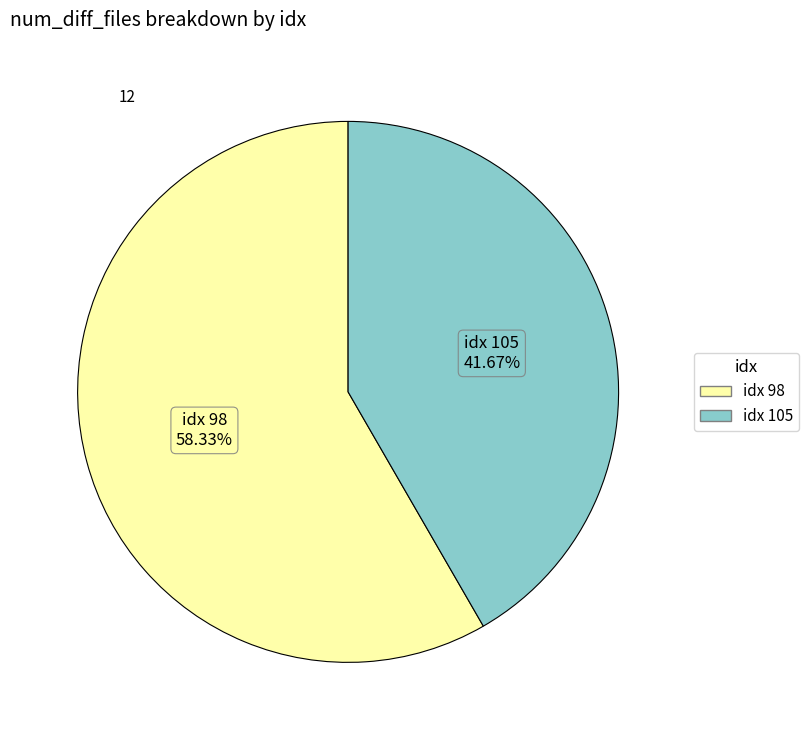

Is there any slice that represents more than half of the pie?

Yes